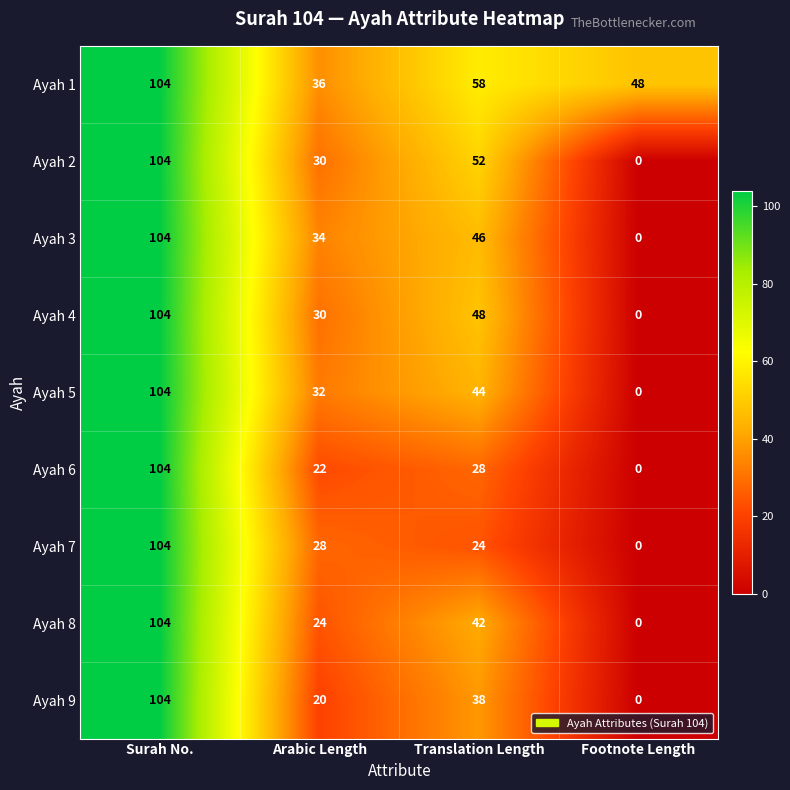

At how many categories does at least one series exceed 91?

1